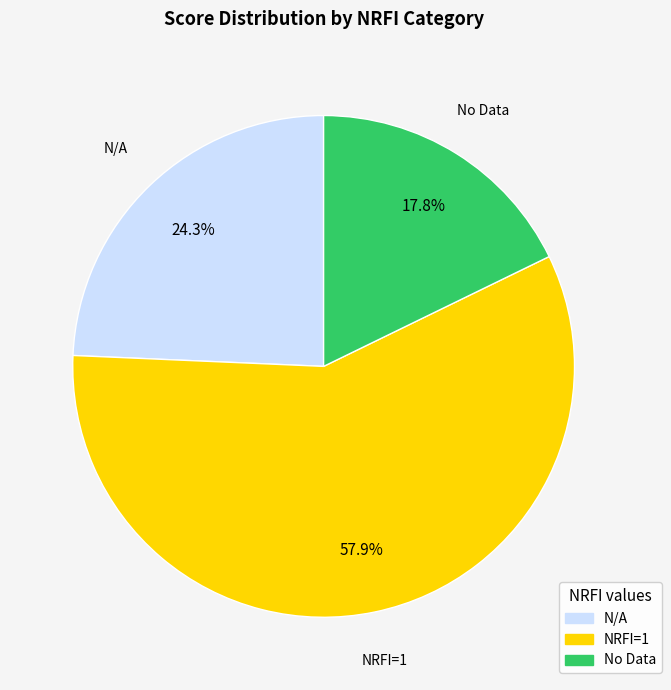

Do N/A and NRFI=1 together represent more than half of the pie?

Yes